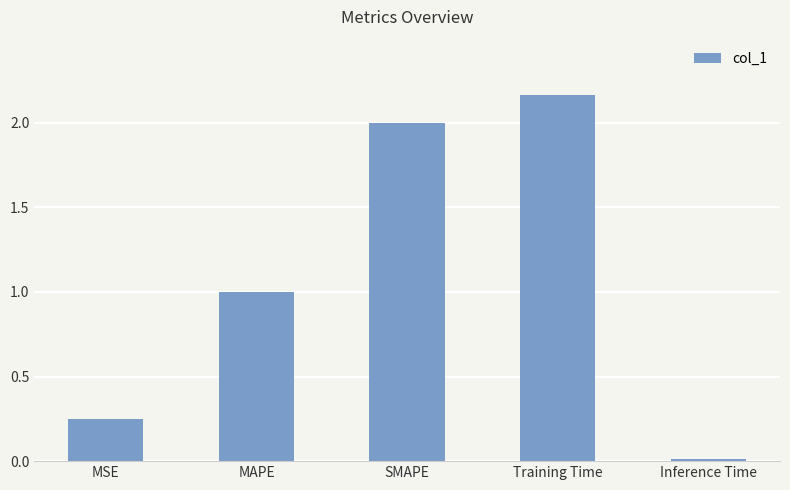

List the labels in order of value, smallest first.

Inference Time, MSE, MAPE, SMAPE, Training Time